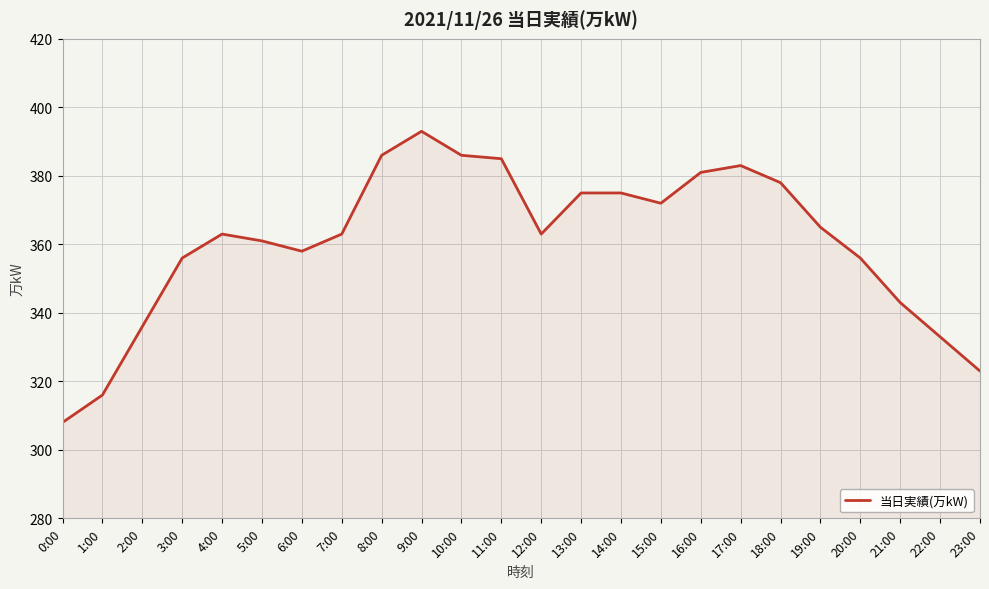

True or false: there are more than 0 points higher than both neighbors.

True